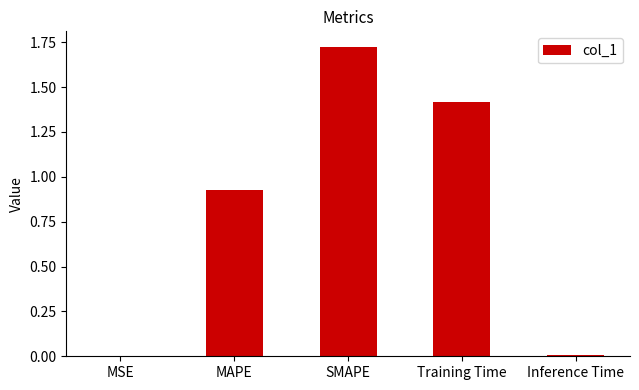

Are the bars horizontal?

No